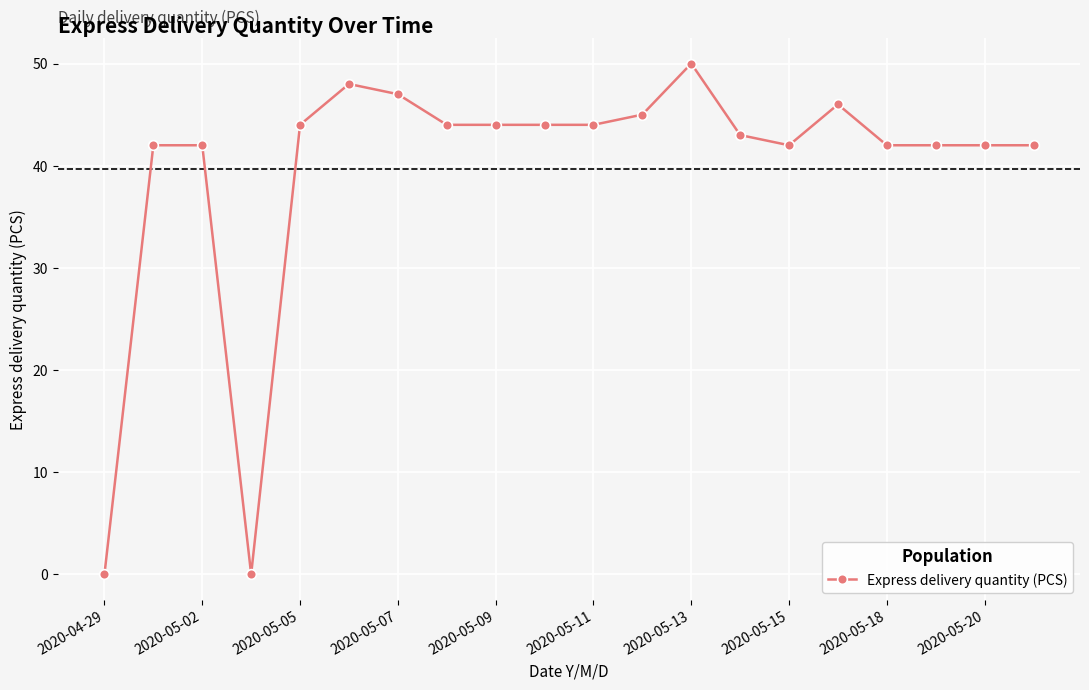

What is the average value?

40